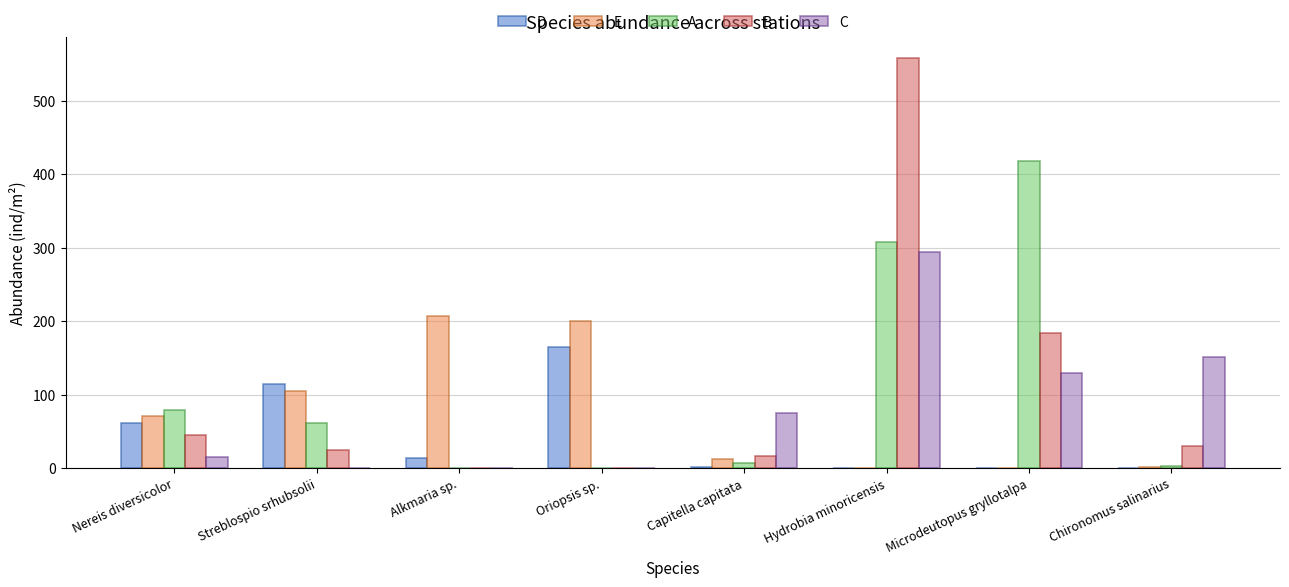

What are all the series names shown in the legend?

D, E, A, B, C